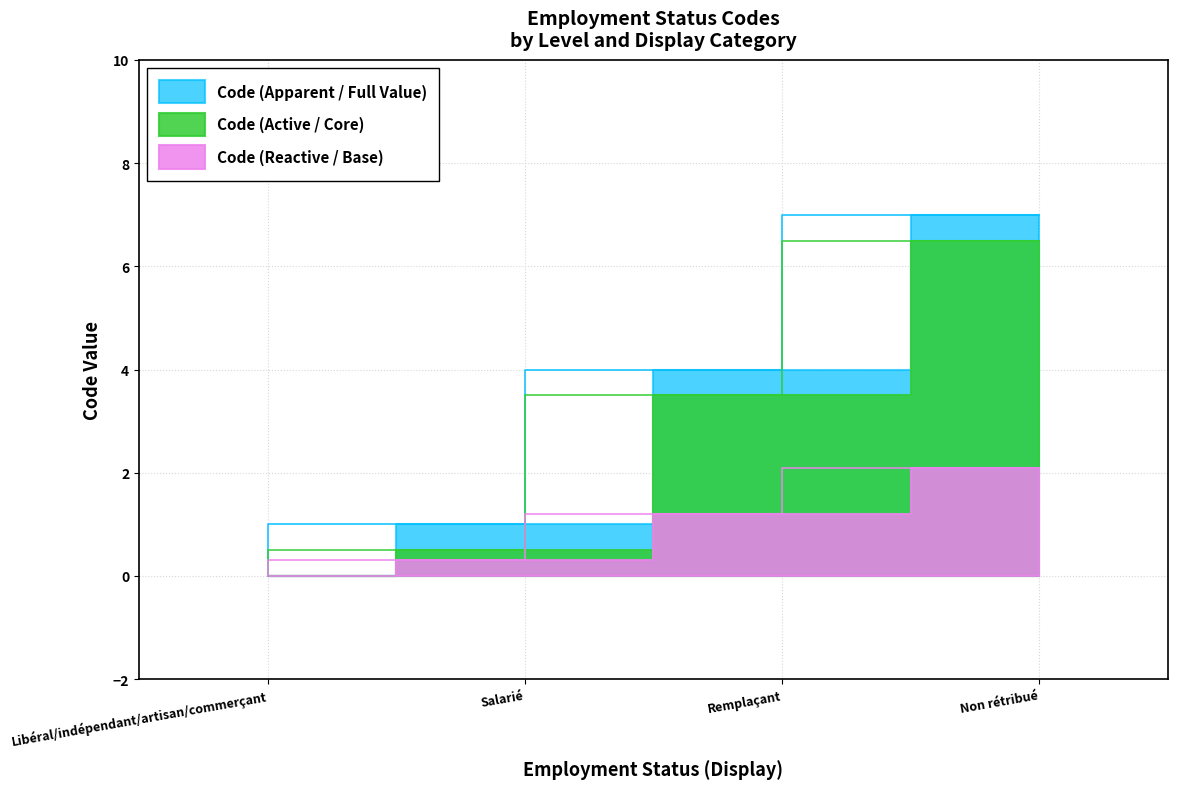

Count the number of values greater than 1.

2